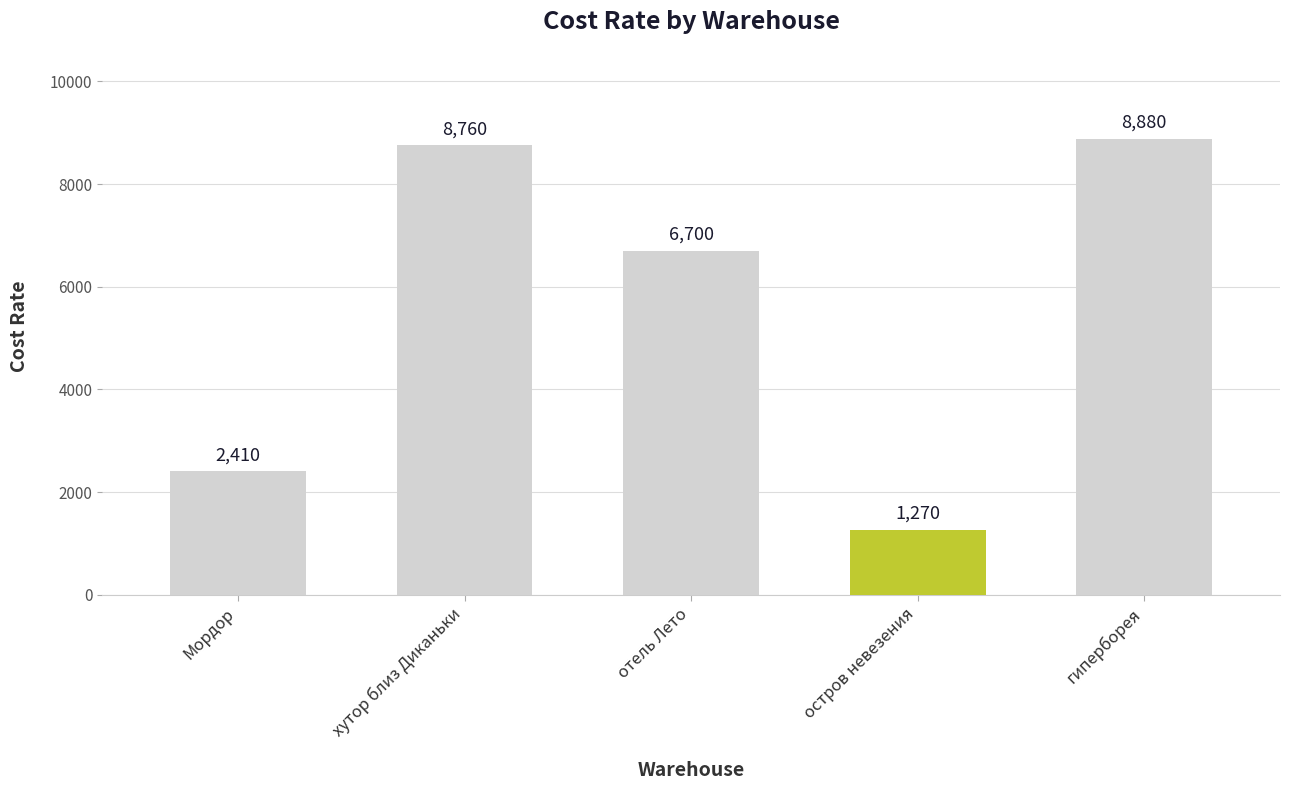

How many values are below 6700?

2